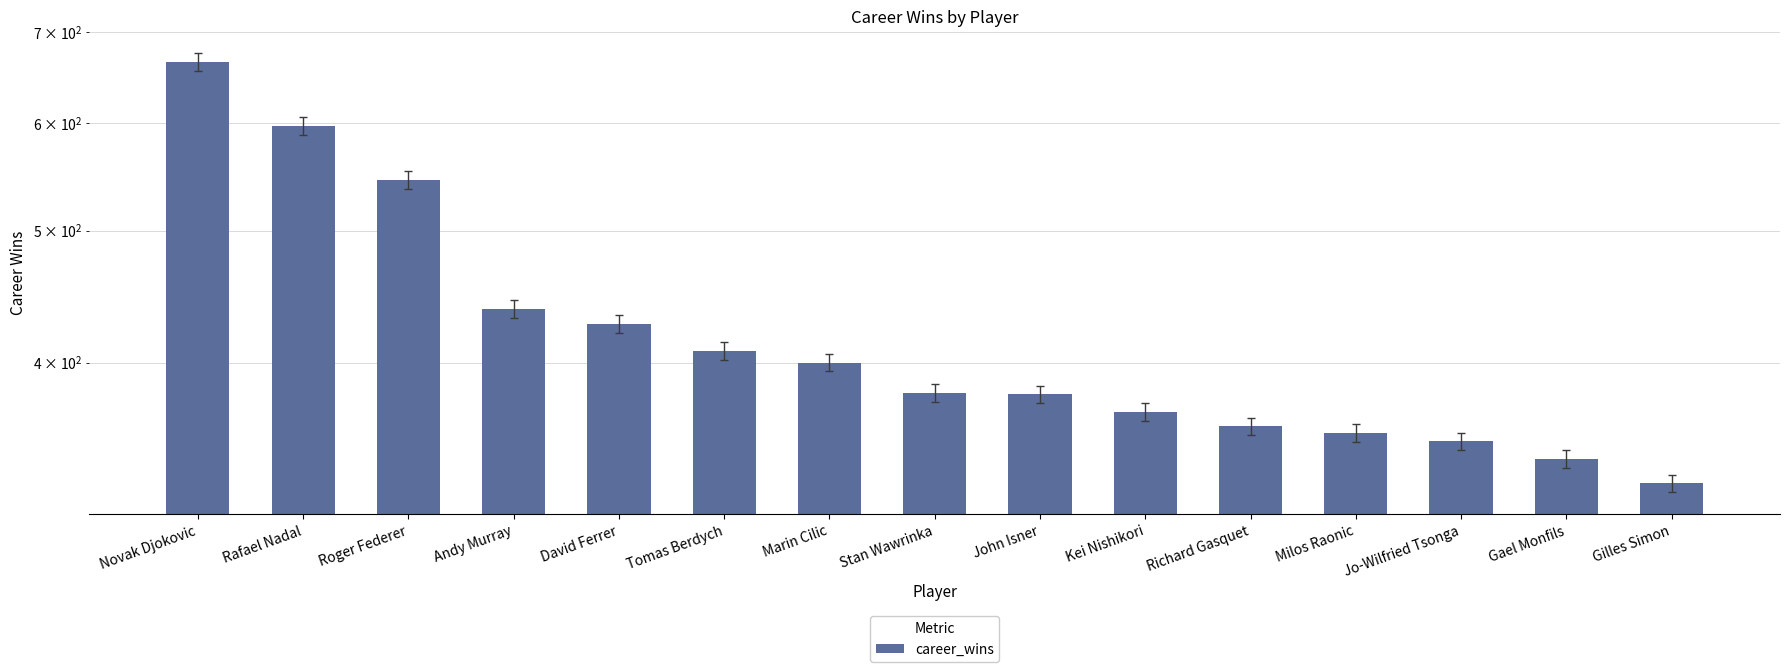

Reading left to right, extract all data points from this chart.

665	597	545	438	427	408	400	380	379	368	359	355	350	340	326